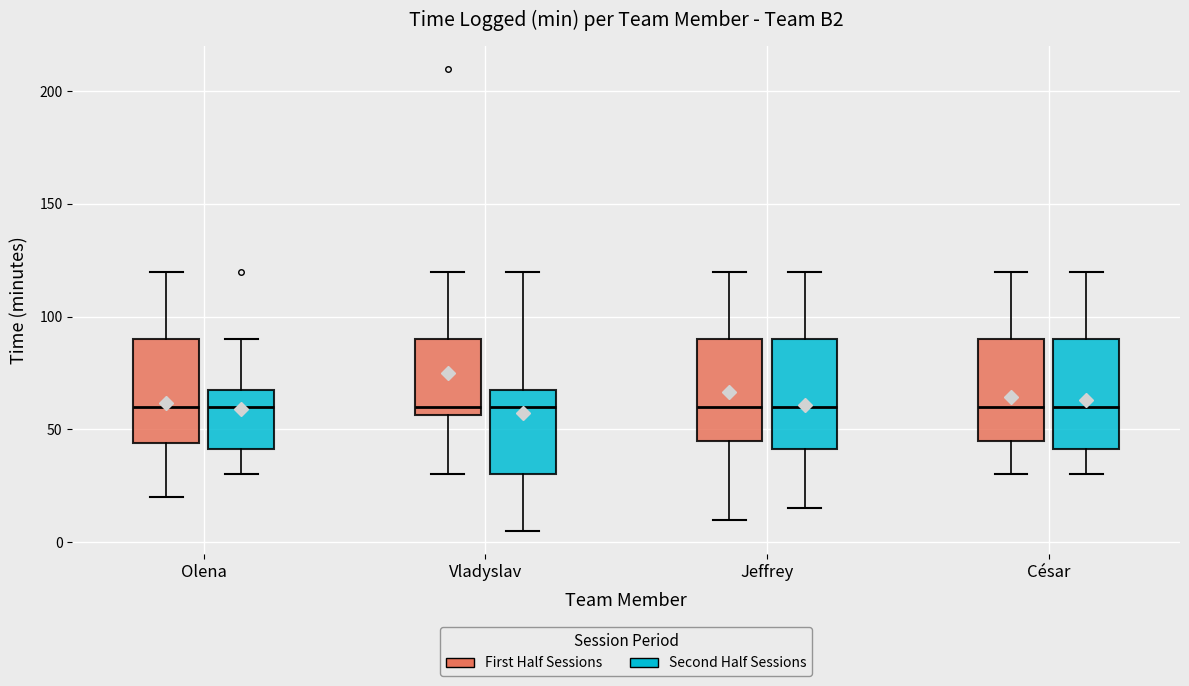

Reading left to right, read every box against the y-axis: the position of its median line, the range the box covers, and the ends of its whiskers. The values are not printed on the chart, so give them approximately, as read against the axis.

Olena (First Half Sessions): median 60, box 45 to 90, whiskers 20 to 120
Olena (Second Half Sessions): median 60, box 40 to 70, whiskers 30 to 90
Vladyslav (First Half Sessions): median 60, box 55 to 90, whiskers 30 to 120
Vladyslav (Second Half Sessions): median 60, box 30 to 70, whiskers 5 to 120
Jeffrey (First Half Sessions): median 60, box 45 to 90, whiskers 10 to 120
Jeffrey (Second Half Sessions): median 60, box 40 to 90, whiskers 15 to 120
César (First Half Sessions): median 60, box 45 to 90, whiskers 30 to 120
César (Second Half Sessions): median 60, box 40 to 90, whiskers 30 to 120